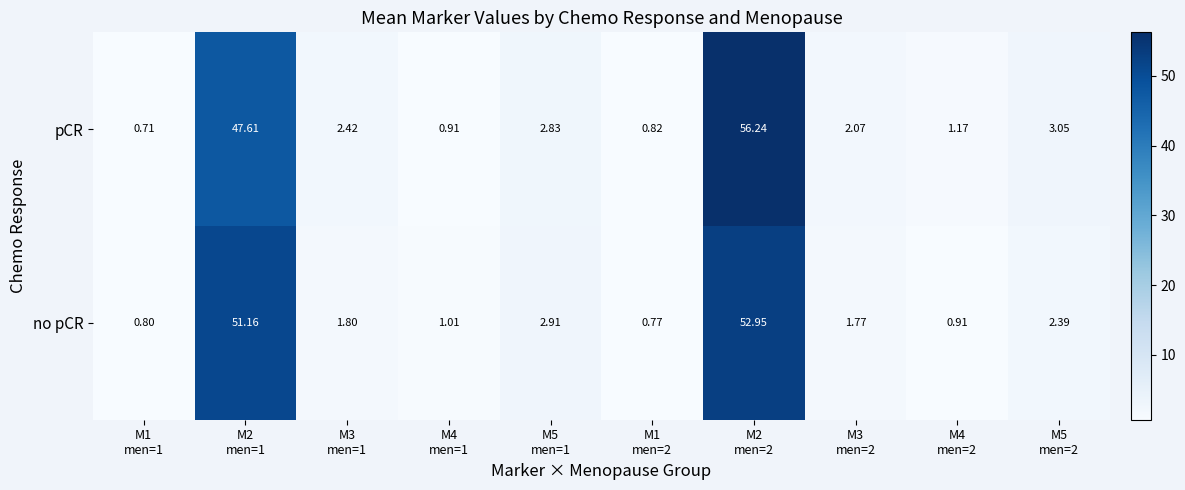

How many distinct data groups are displayed?

2